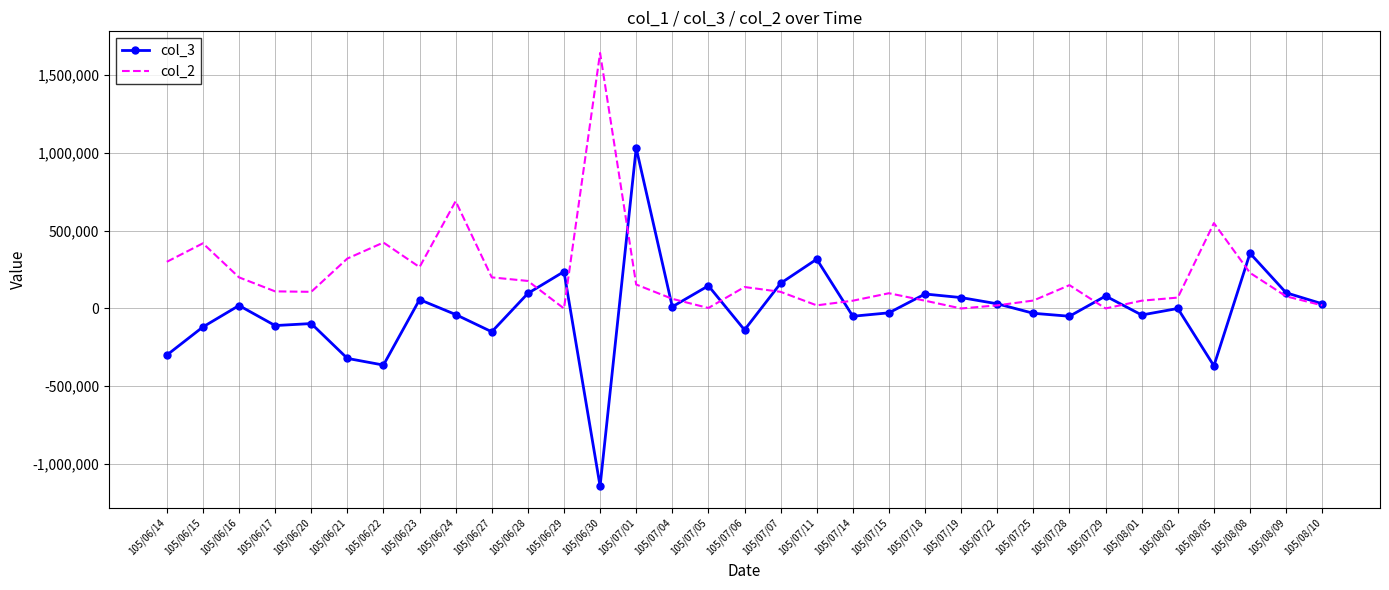

What are all the series names shown in the legend?

col_3, col_2